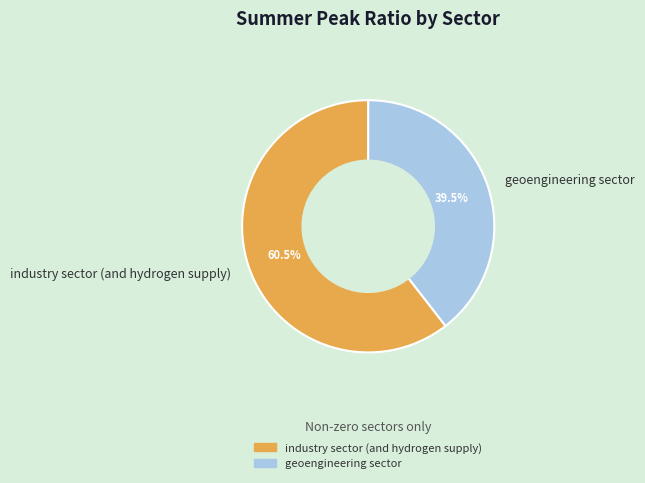

Rank the categories by value from lowest to highest.

geoengineering sector, industry sector (and hydrogen supply)